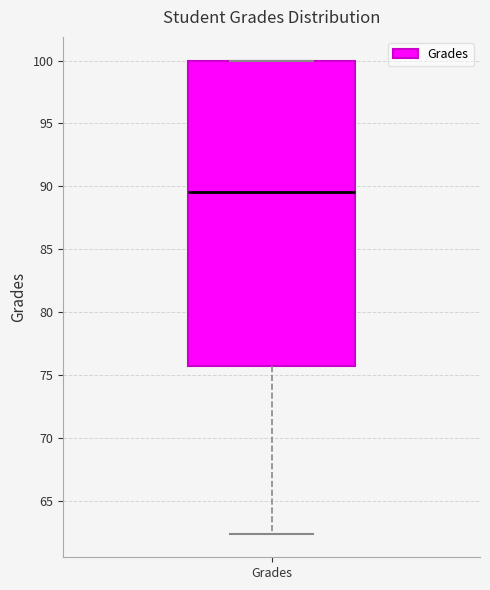

Where is the upper edge of the box for Grades on the y-axis? The values are not printed on the chart, so give them approximately, as read against the axis.

100.0